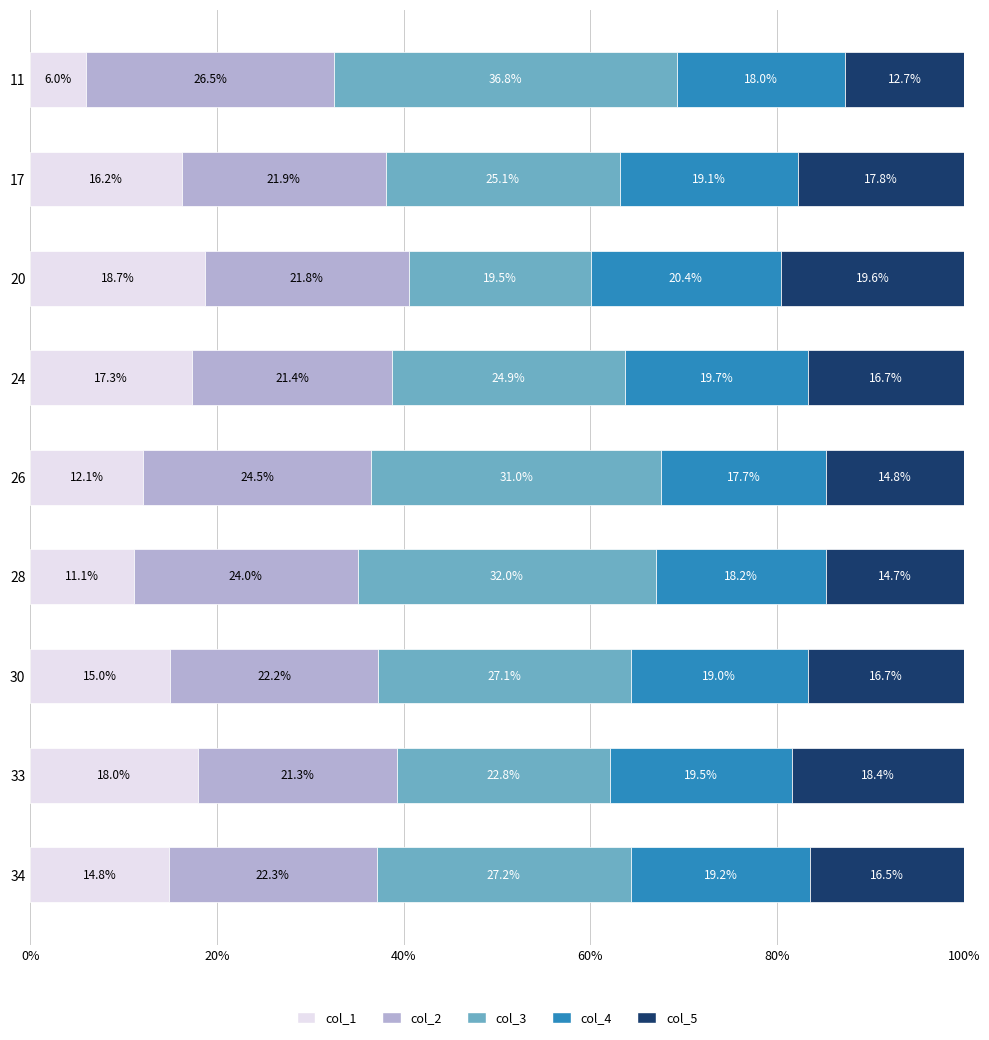

The value of col_1 at 33 is 18.0. True or false?

True